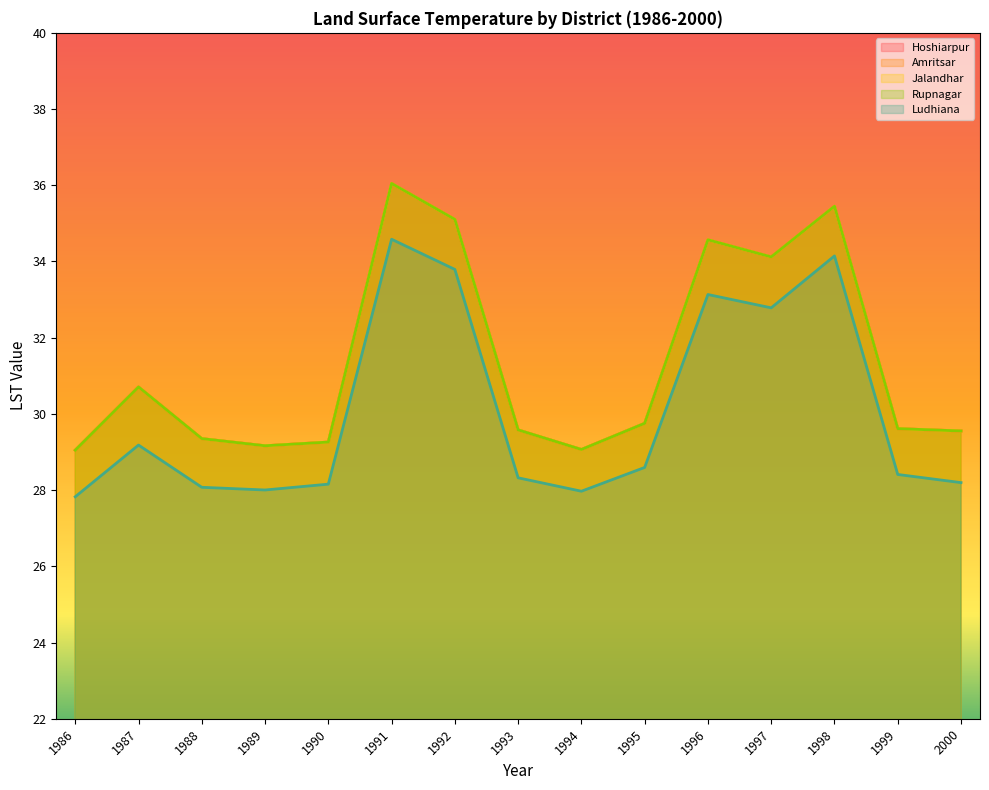

Which label corresponds to the largest value in the chart?

1991